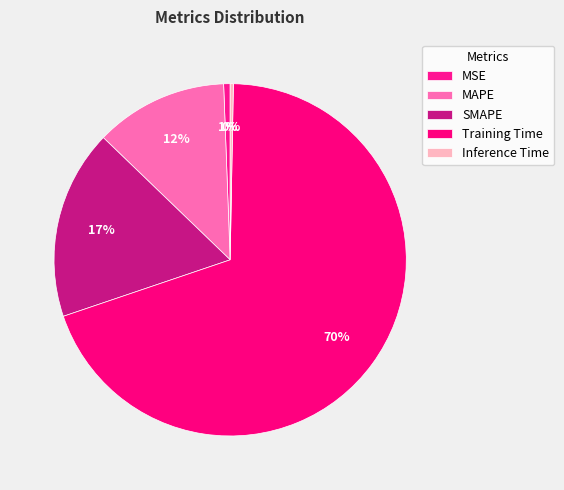

Does any single category account for the majority?

Yes